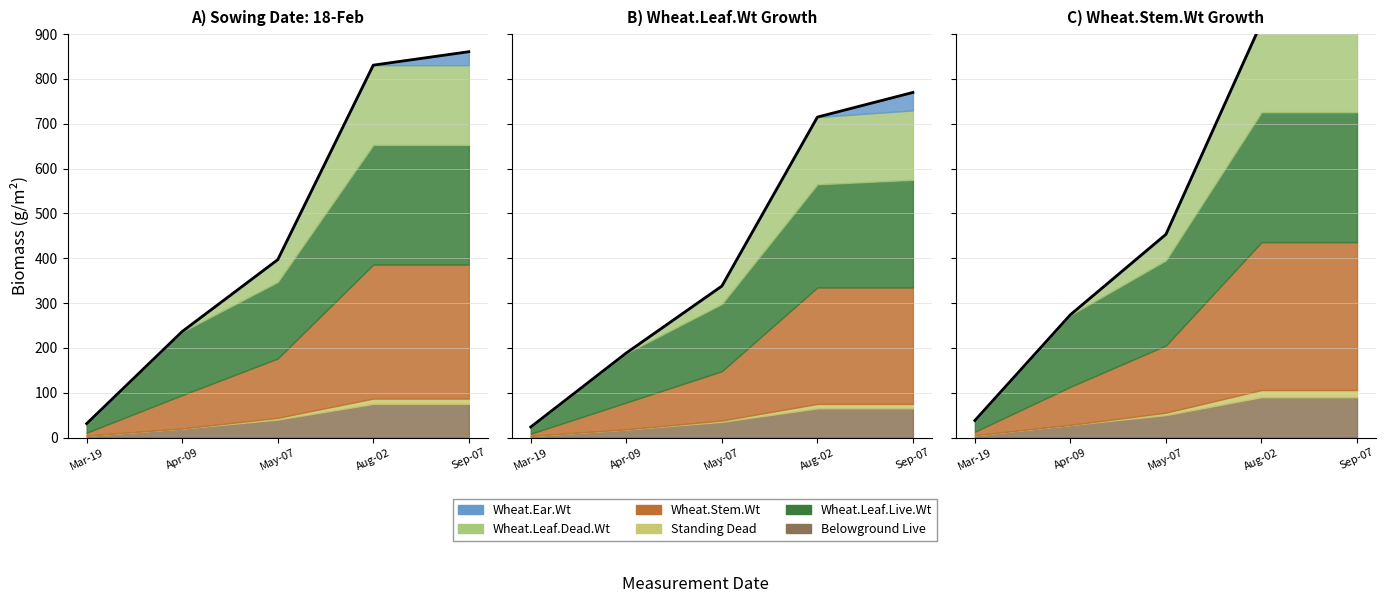

At which category is the sum across all series the highest?

2021-09-07